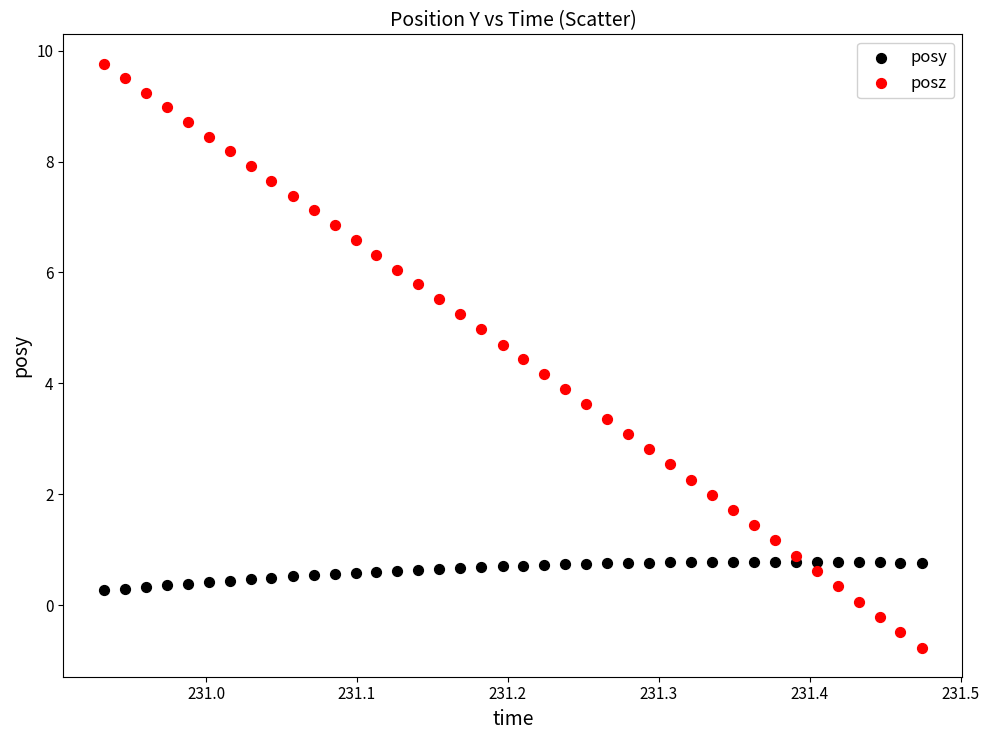

Which series contains the highest Y value?

posz